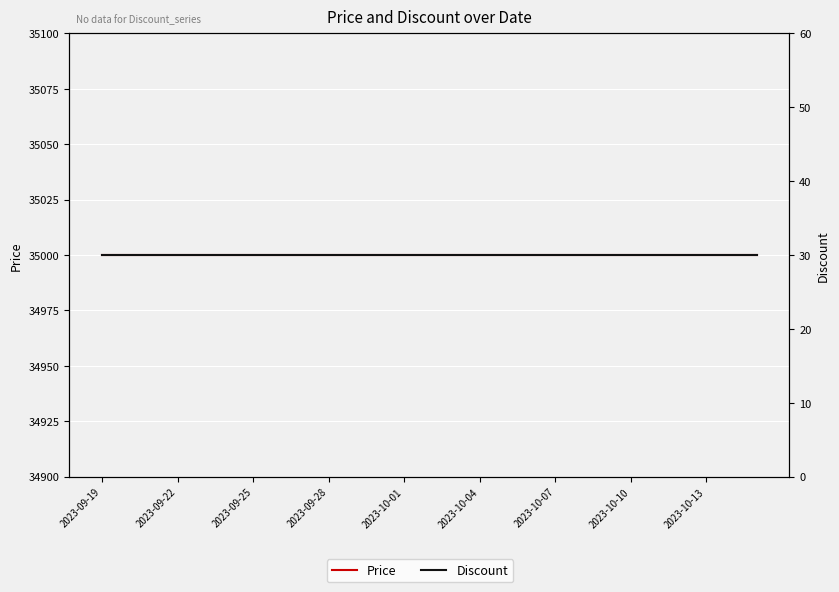

Which series has the widest spread of values?

Price